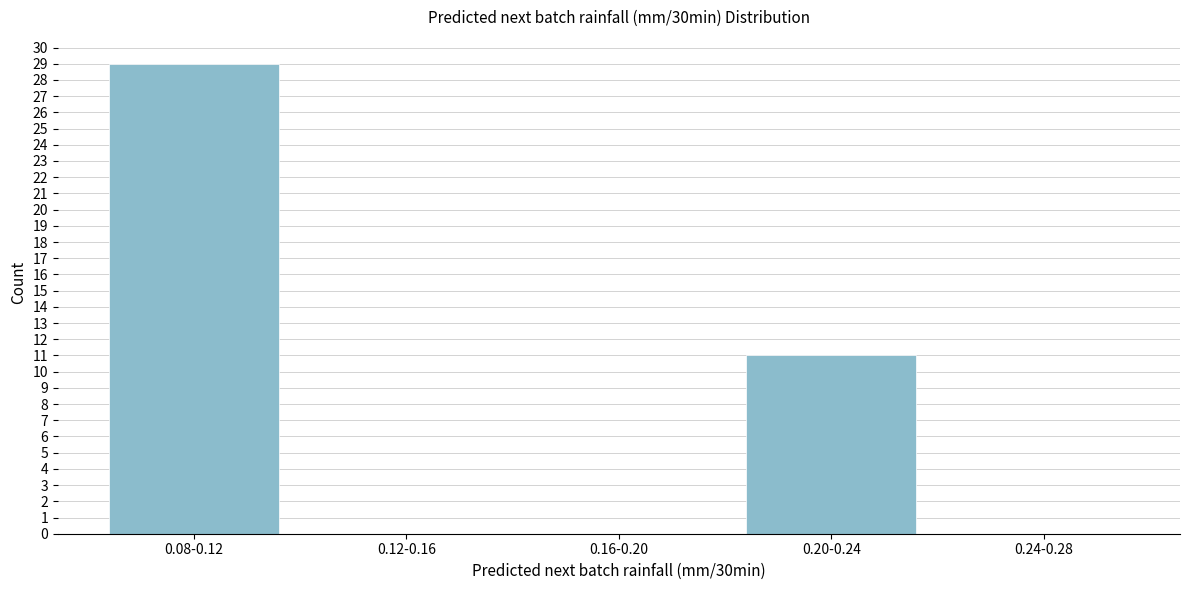

Reading left to right, extract all data points from this chart.

0.08-0.12=29	0.12-0.16=0	0.16-0.20=0	0.20-0.24=11	0.24-0.28=0